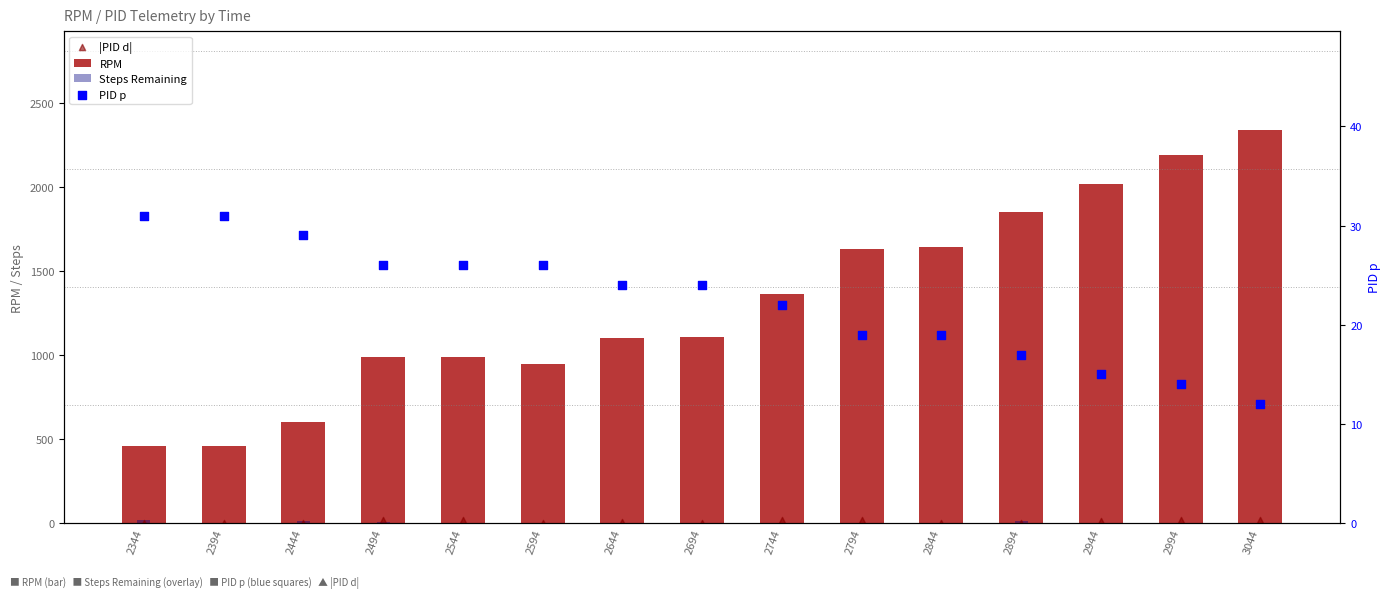

What is the total value across all series at 2344?

506.3